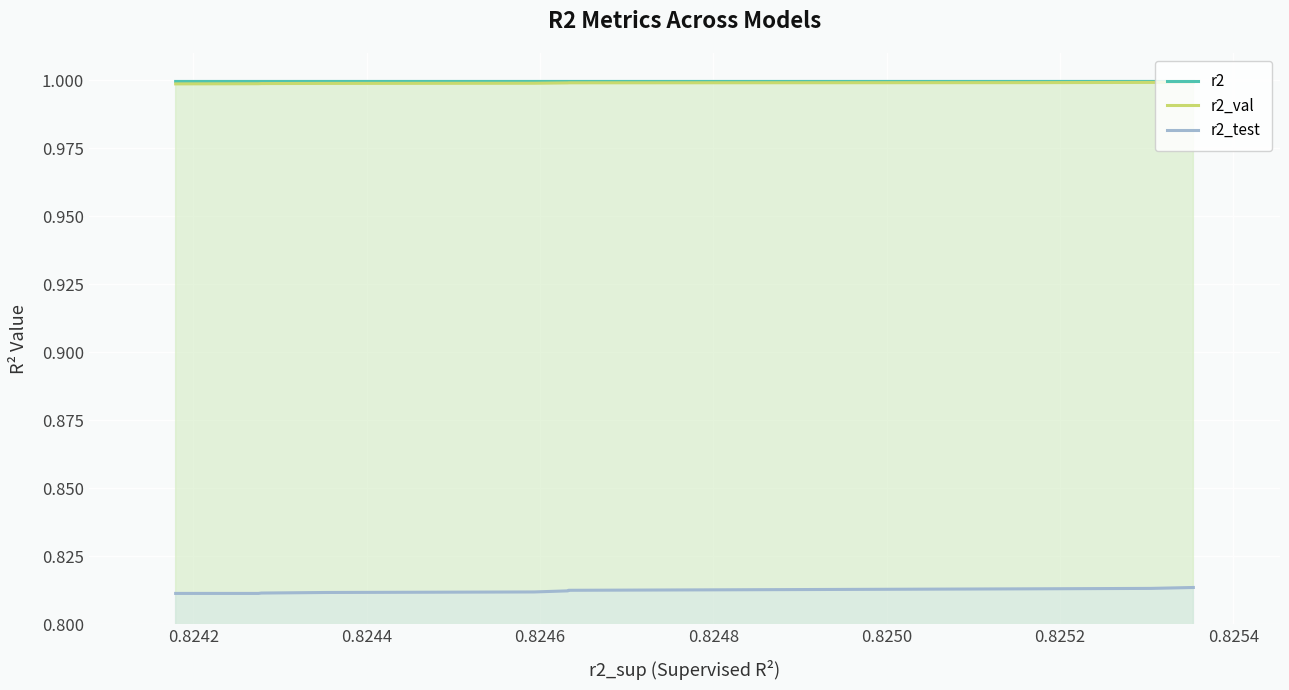

True or false: r2 and r2_test intersect in this chart.

False